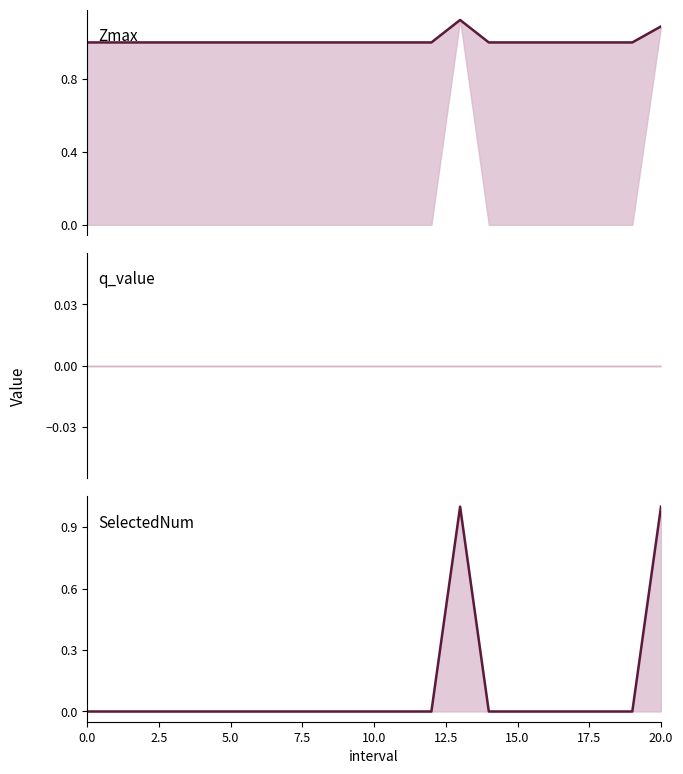

Is it true that Zmax equals 1.0 at 9?

True